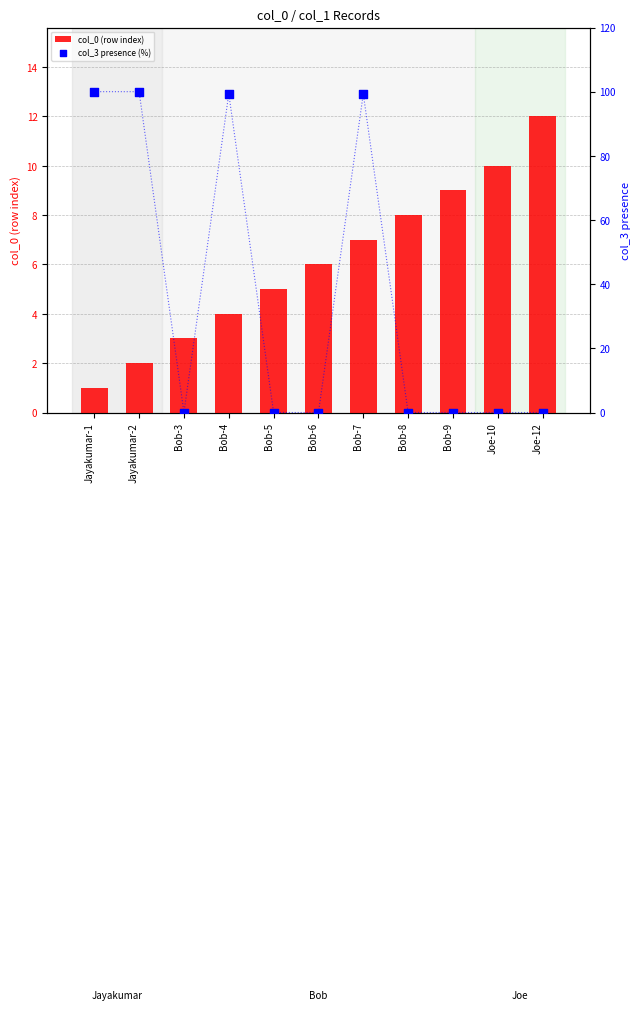

Is the value of col_3 presence (%) at Bob-4 greater than the value of col_0 (row index) at Joe-12?

Yes